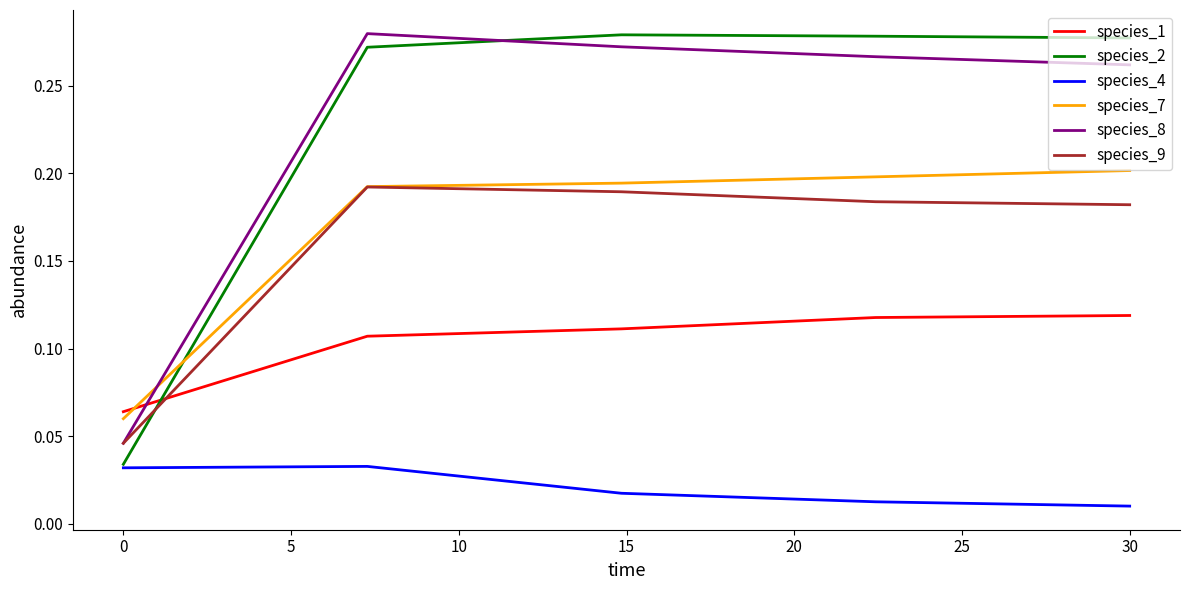

How many times do species_8 and species_1 cross each other?

1